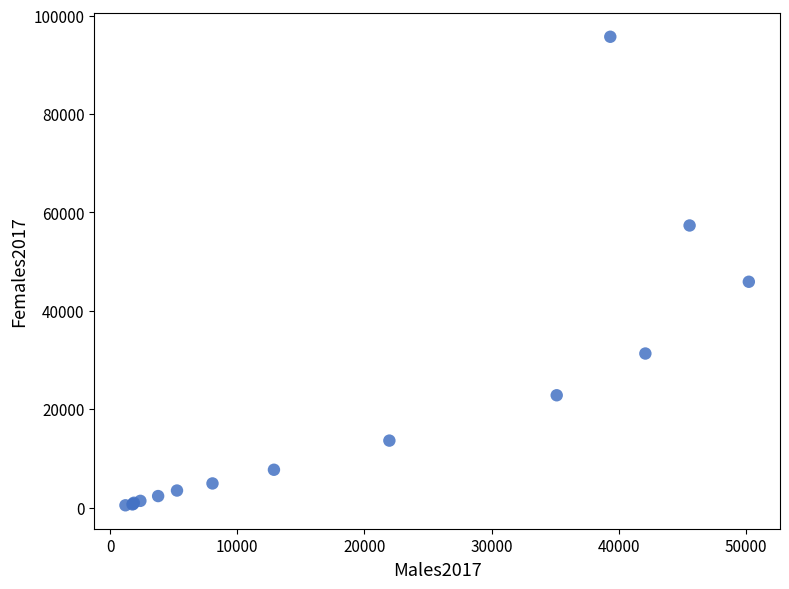

What Y value in the scatter plot is closest to 48094?

45912